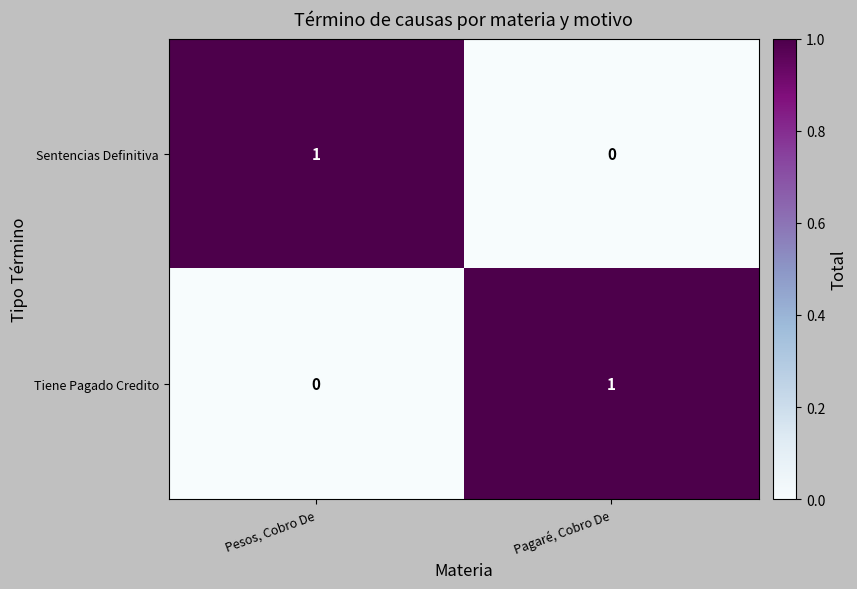

At how many categories does at least one series exceed 0?

2